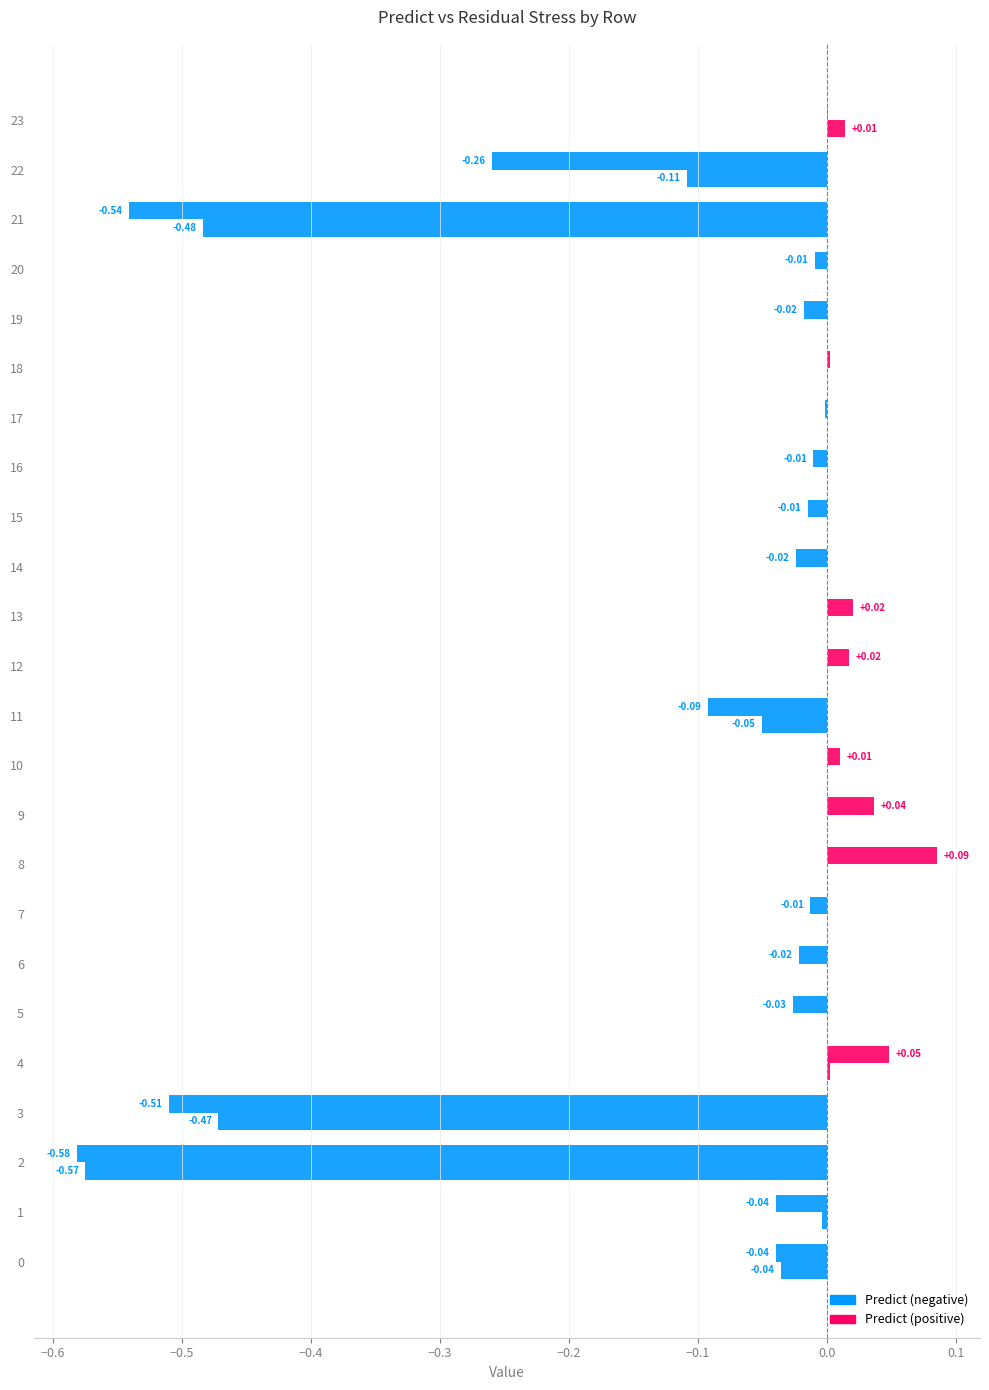

Is it true that Predict equals -0.4 at 22?

False